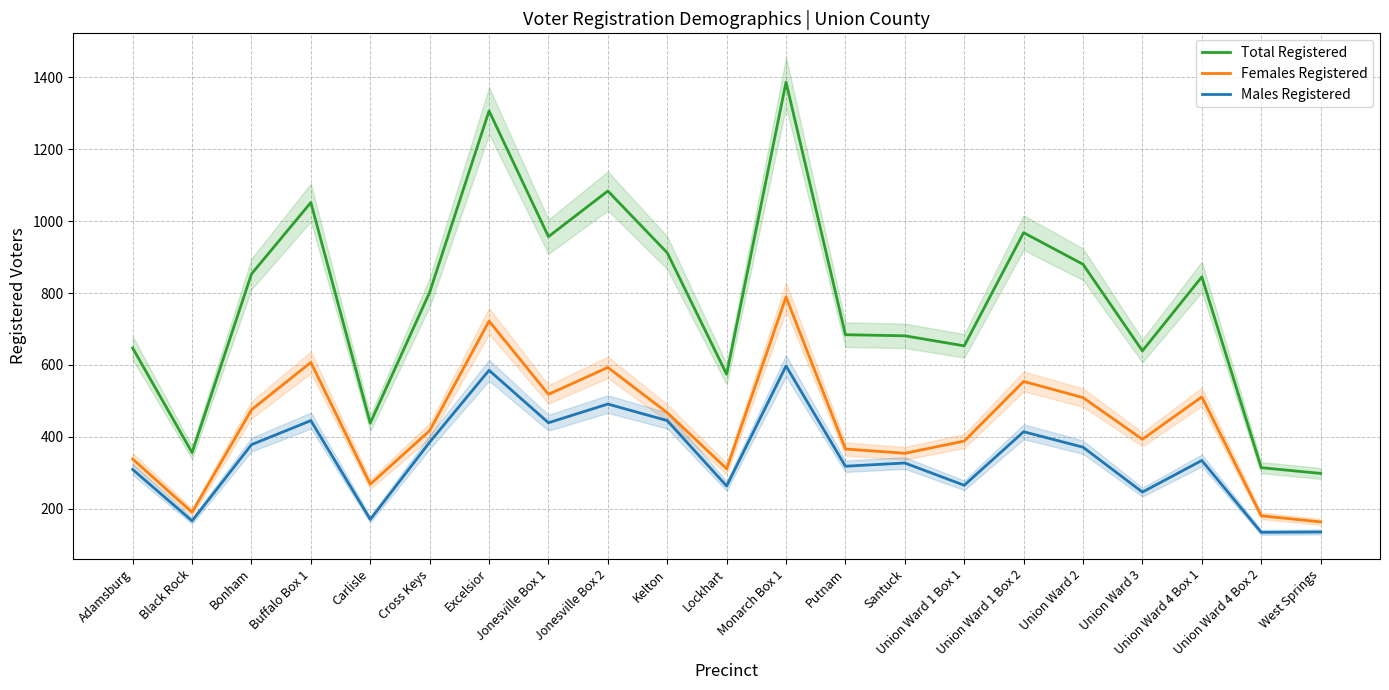

Is this an area chart (filled region under the line)?

No